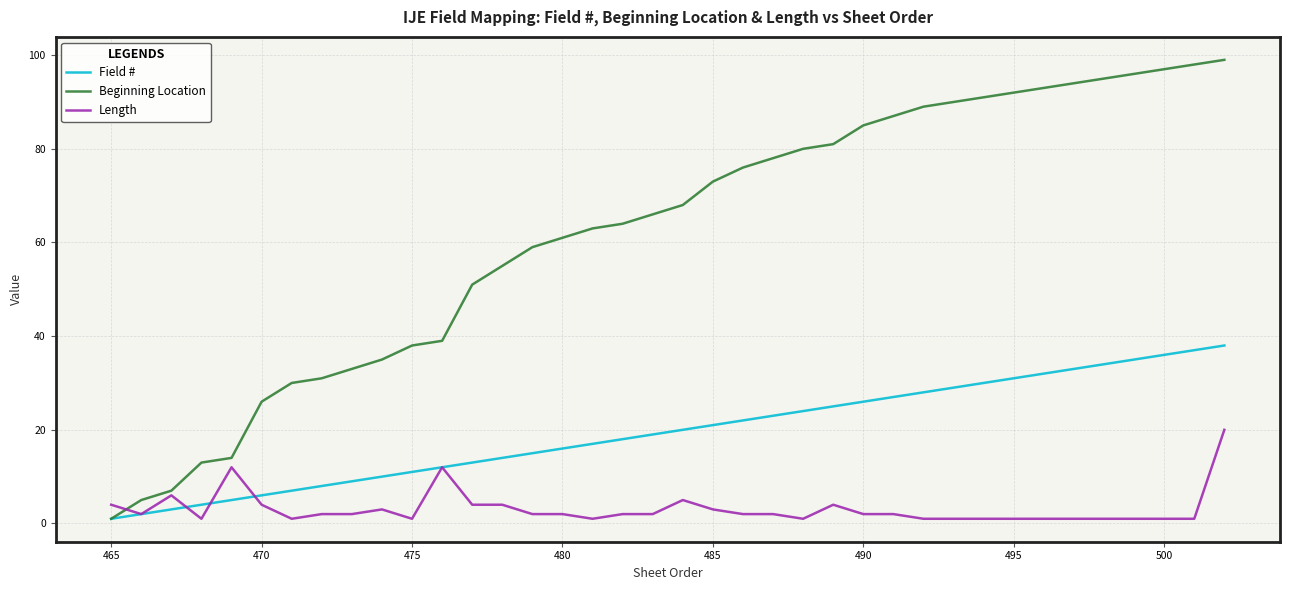

Rank the series by their maximum value, from lowest to highest.

Length, Field #, Beginning Location